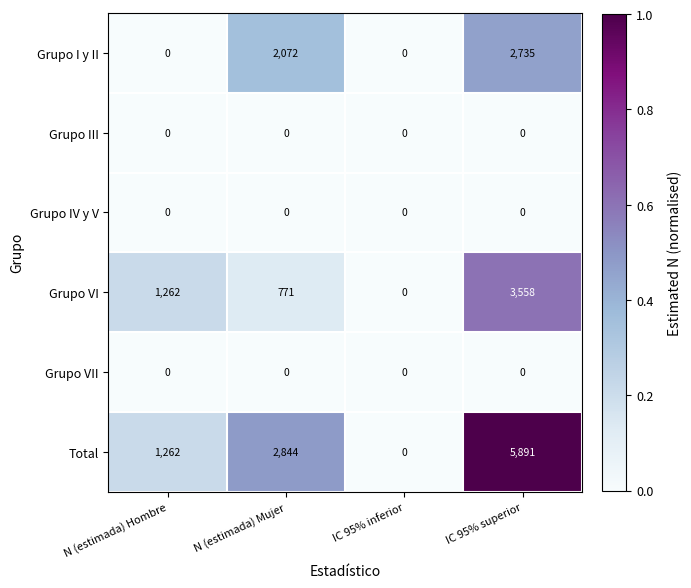

What is the total value across all series at N (estimada) Hombre?

2524